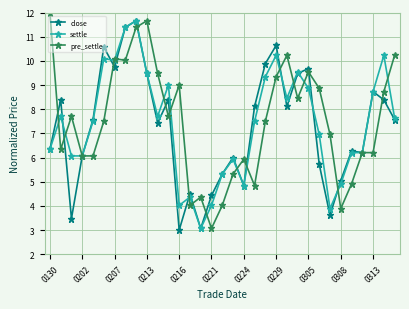

What is the maximum value shown in the chart?

12.0